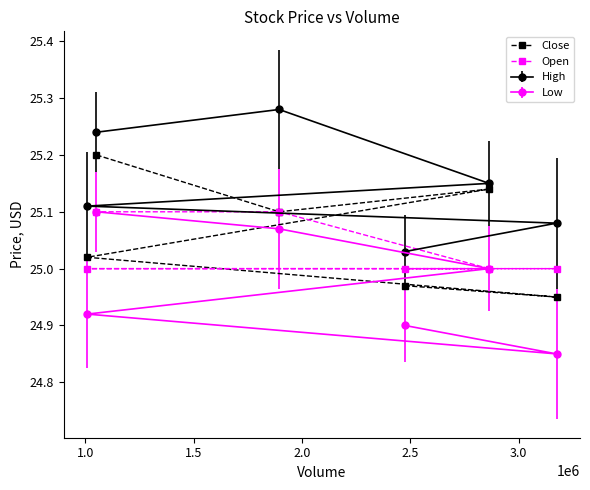

How many Open values are between 25 and 26?

6